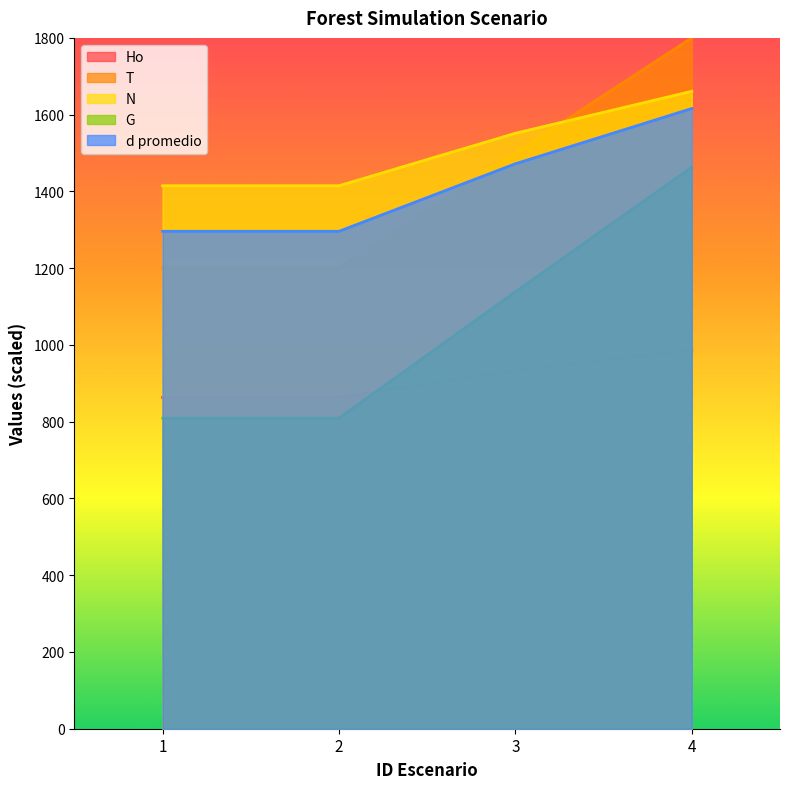

At which category does the chart reach its minimum across all series?

1